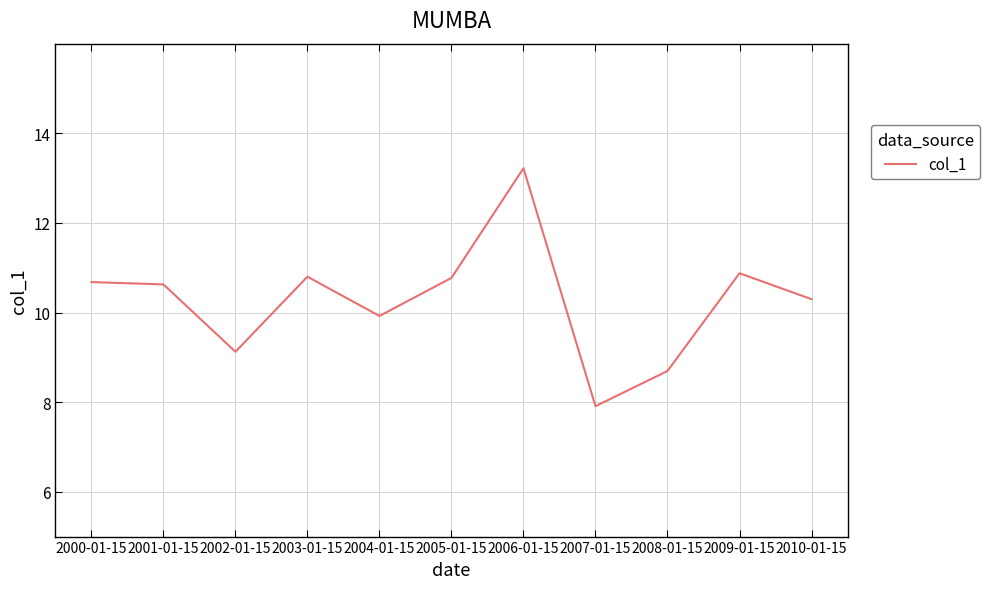

What is the smallest value displayed?

7.9